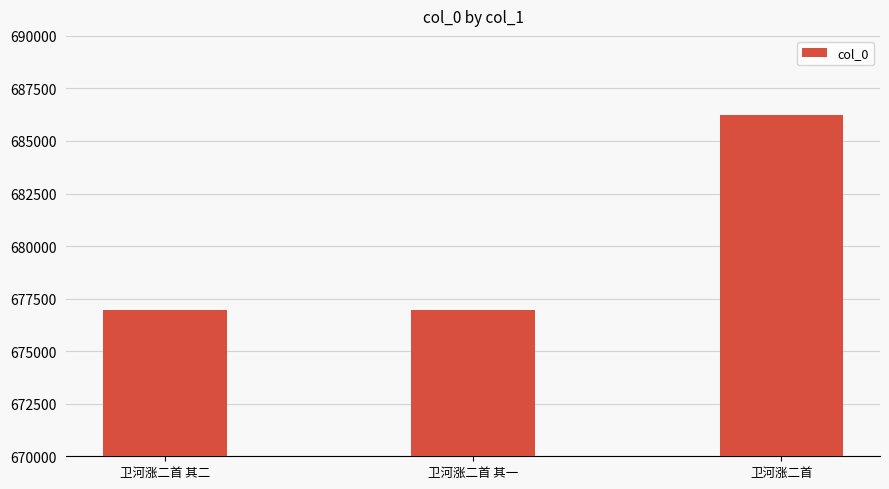

What is the ratio of the value at 卫河涨二首 其一 to the value at 卫河涨二首?

1.0